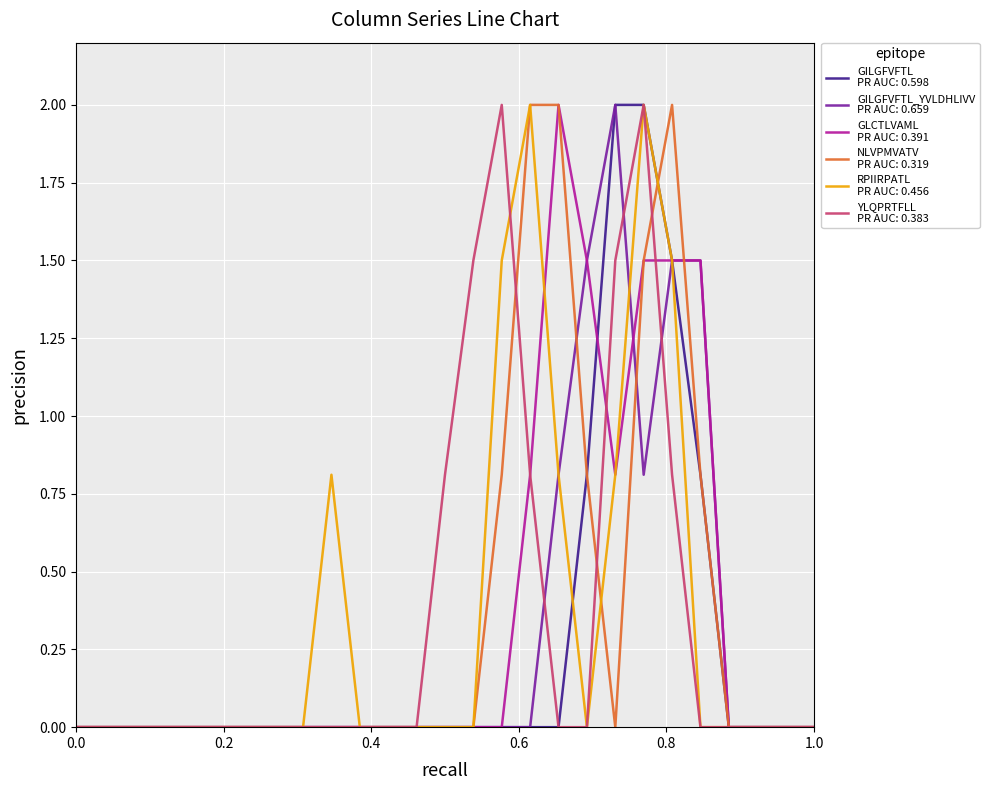

What is the maximum value shown in the chart?

2.0